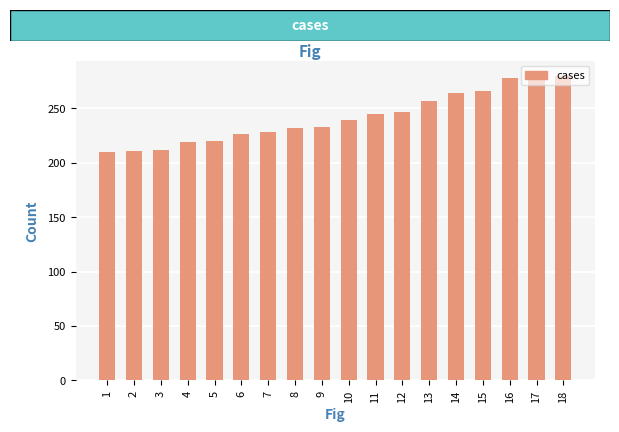

What is the ratio of the value at 5 to the value at 7?

1.0